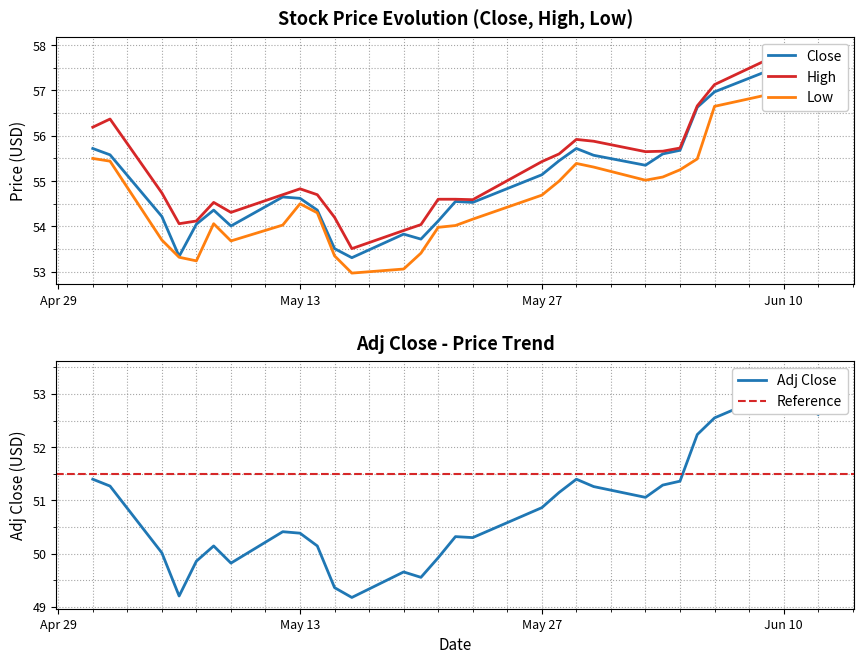

Does the chart have visible grid lines?

Yes